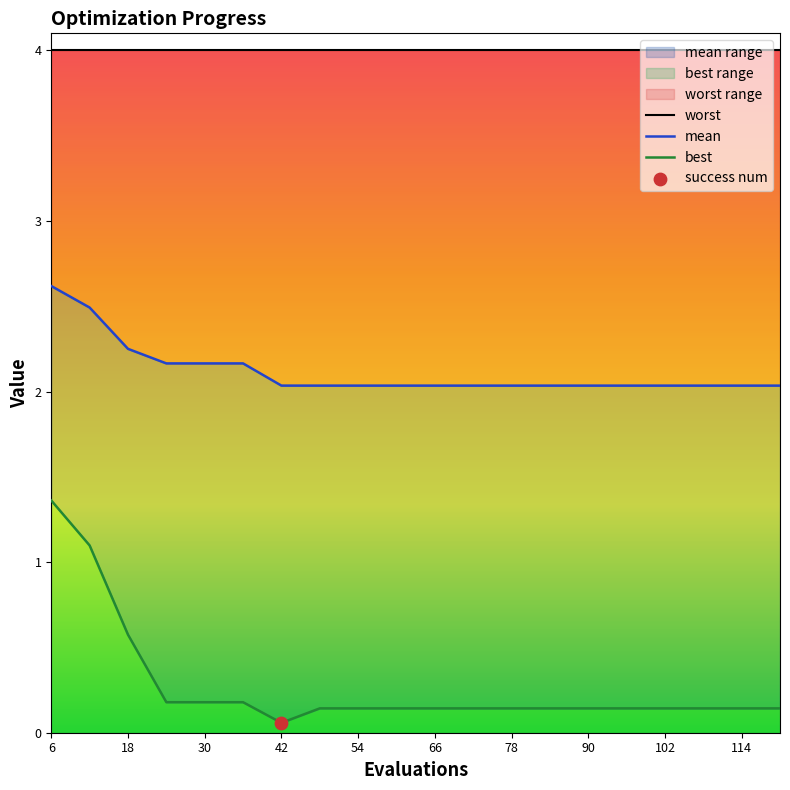

At which category is the sum across all series the highest?

6